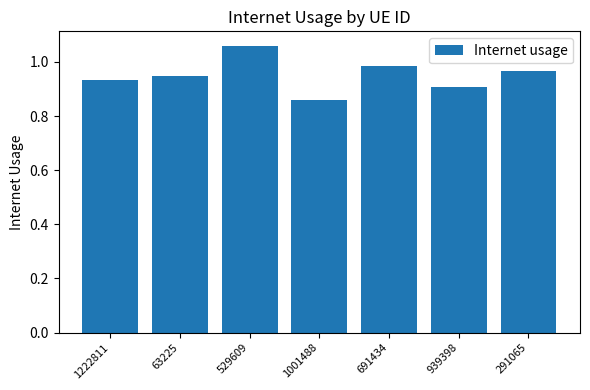

Where is the data nearest to the value 0?

1001488